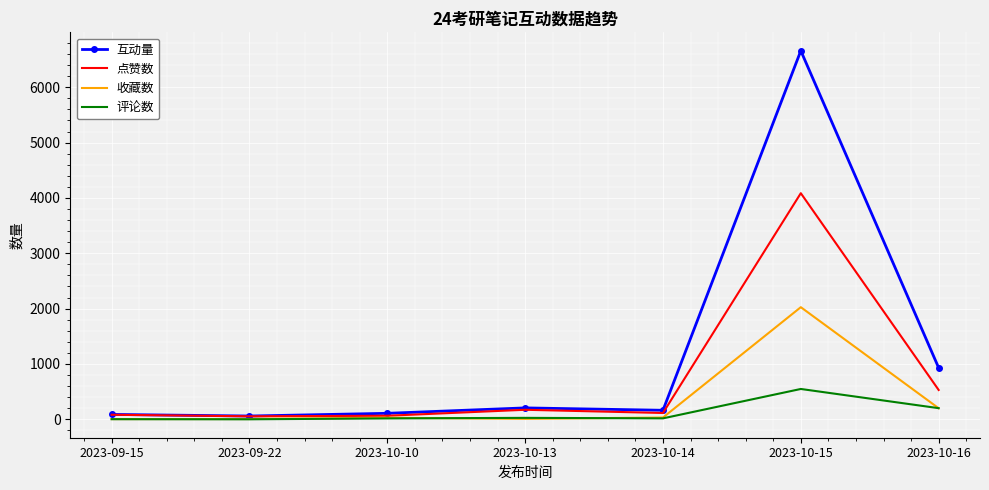

Rank the series by their maximum value, from lowest to highest.

评论数, 收藏数, 点赞数, 互动量